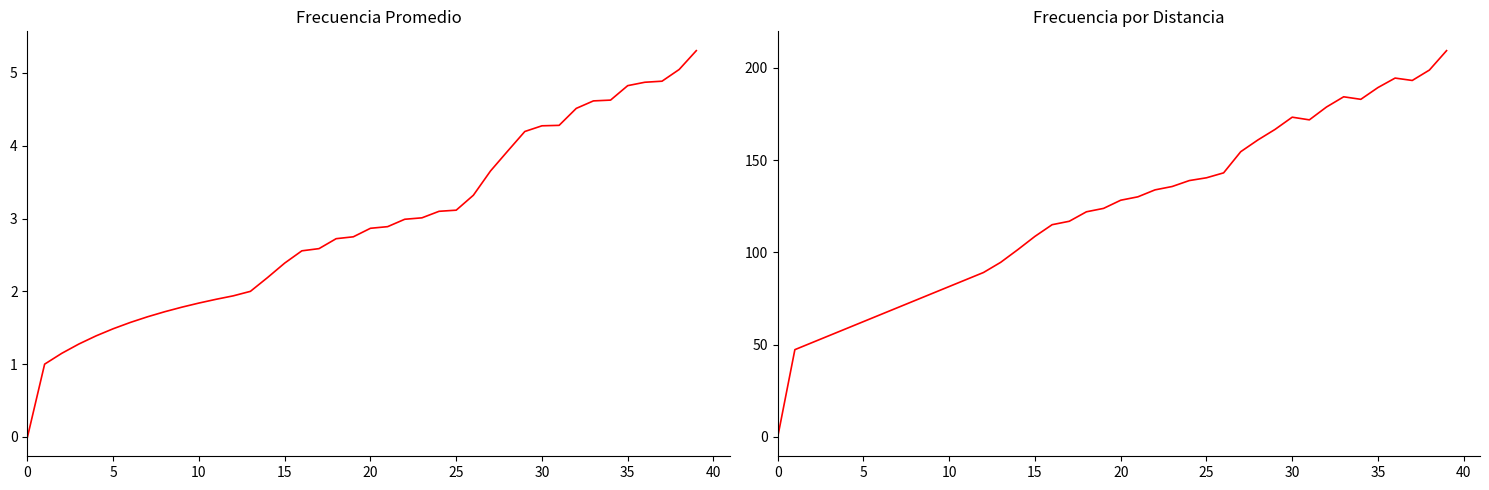

Where does the Frecuencia Promedio series first go above 2?

14